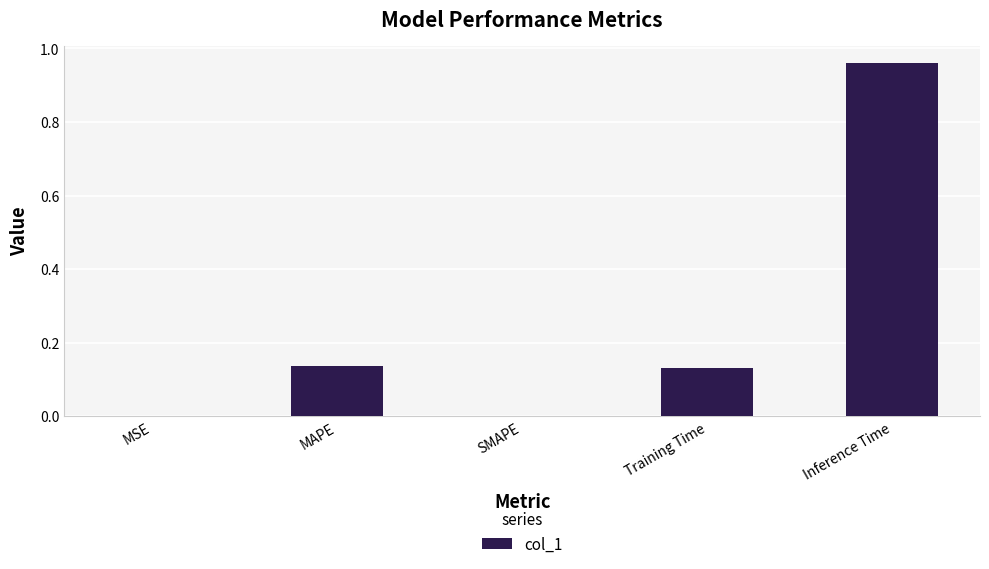

What is the change in value from MAPE to Inference Time?

+0.8